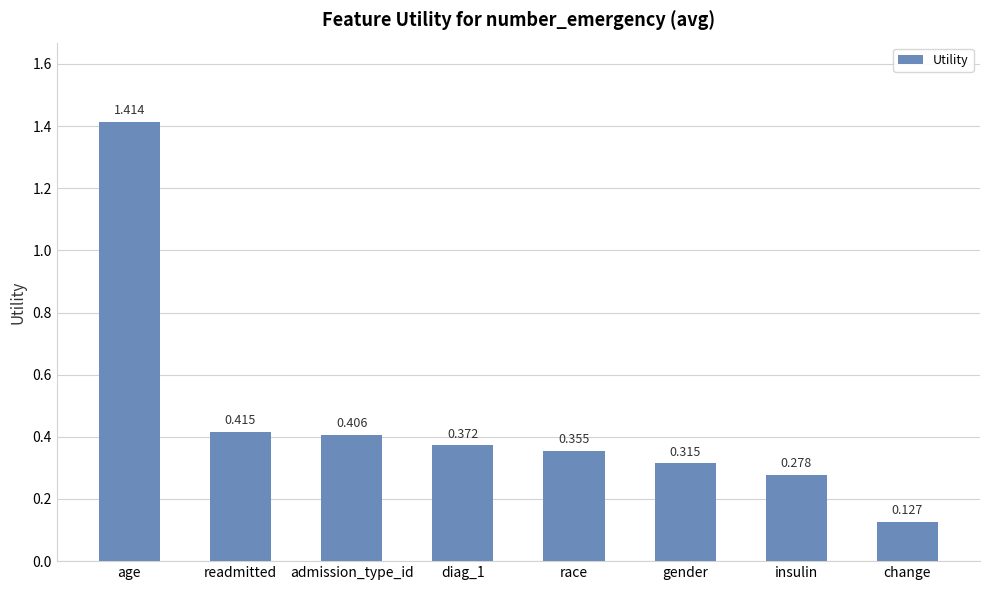

What is the label of the 6th bar from the right?

admission_type_id